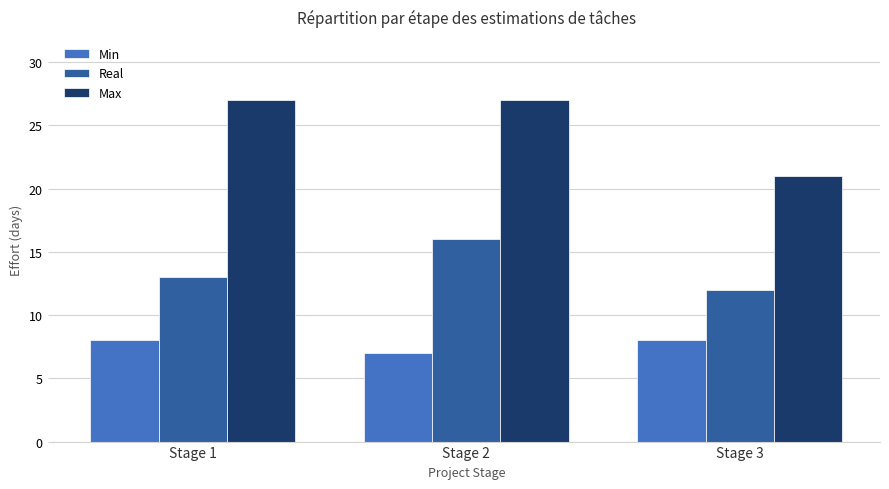

List the series in order of their peak value, lowest first.

Min, Real, Max